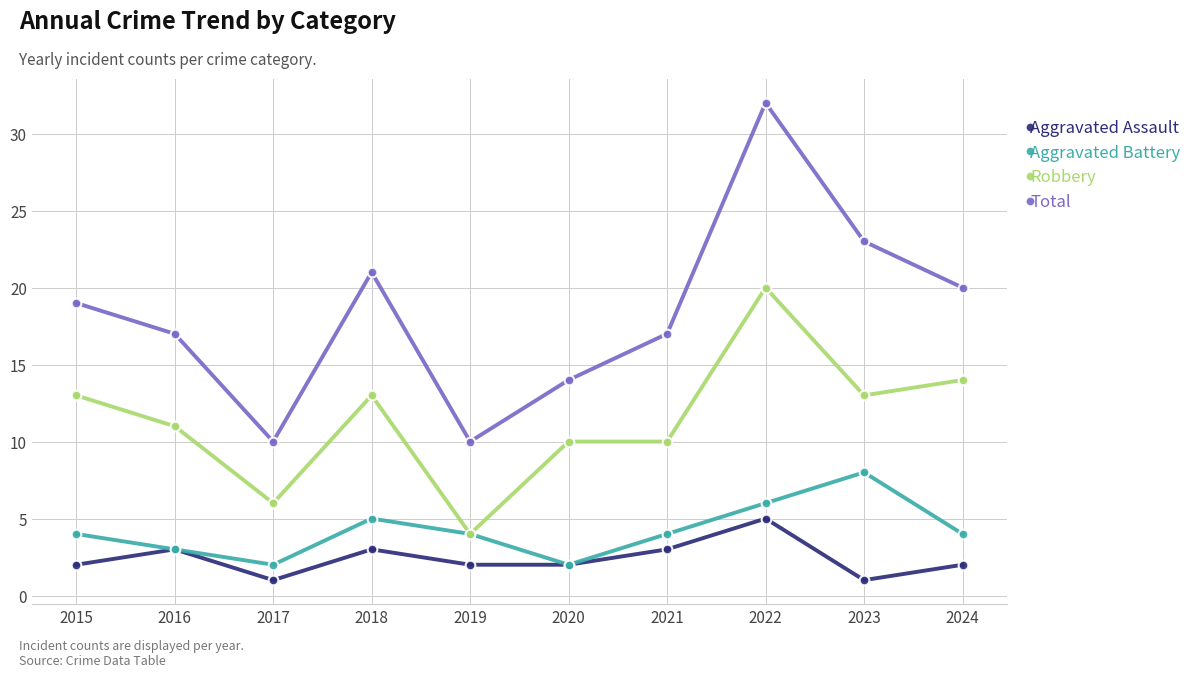

At which category does Aggravated Assault reach its first local valley?

2017